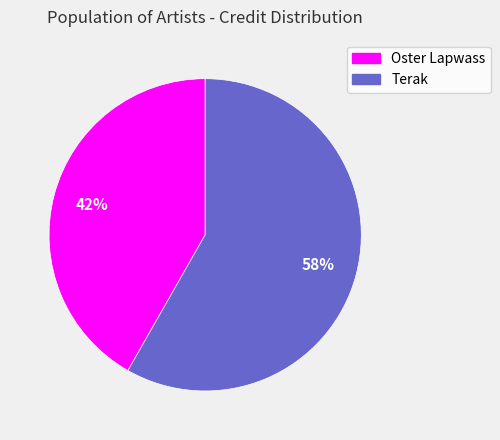

Is it true that Terak is 58% of the pie?

True